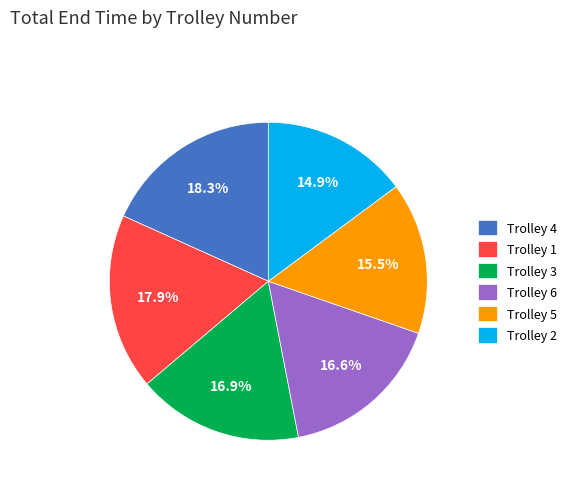

To the nearest percent, what is the difference between the Trolley 2 and Trolley 1 slice percentages?

3%